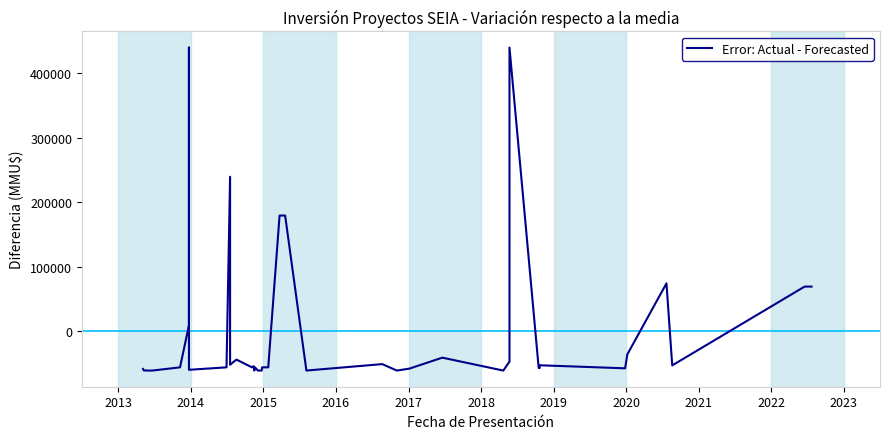

Reading right to left, what are all the values shown in this chart?

69470.8	69470.8	-52529.2	74470.8	-35529.2	-57029.2	-52329.2	-56529.2	-56529.2	439470.8	-46729.2	-50626.2	-60529.2	-40529.2	-57529.2	-60529.2	-50529.2	-60484.2	179470.8	179470.8	-55529.2	-55529.2	-60519.2	-60519.2	-55529.2	-60529.2	-53779.2	-55529.2	-43529.2	-51529.2	239470.8	-55529.2	-59329.2	439470.8	9470.8	-55529.2	-60529.2	-60529.2	-60279.2	-58029.2